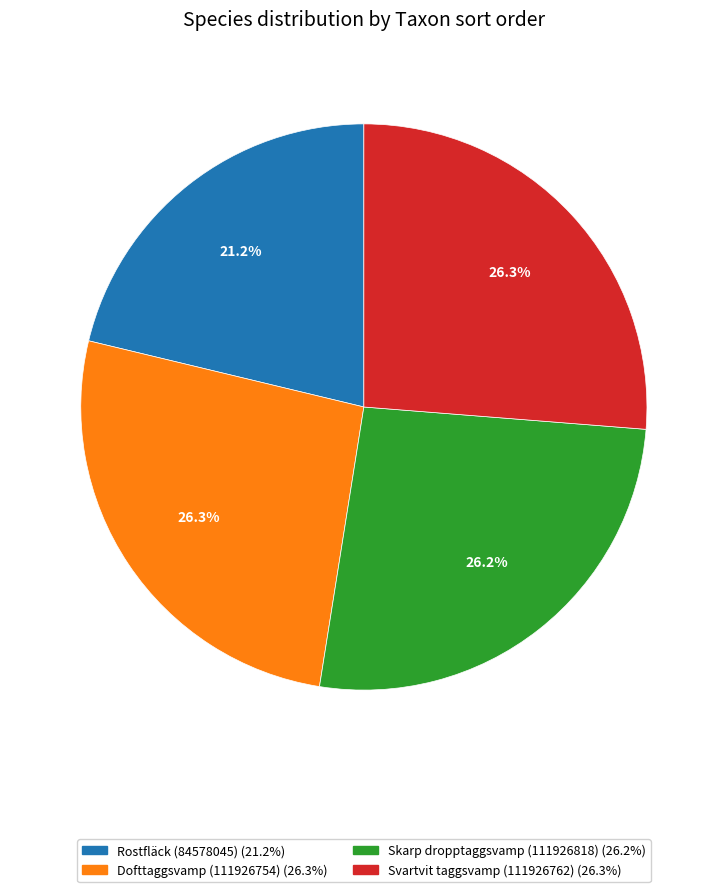

How many slices are in this pie chart?

4